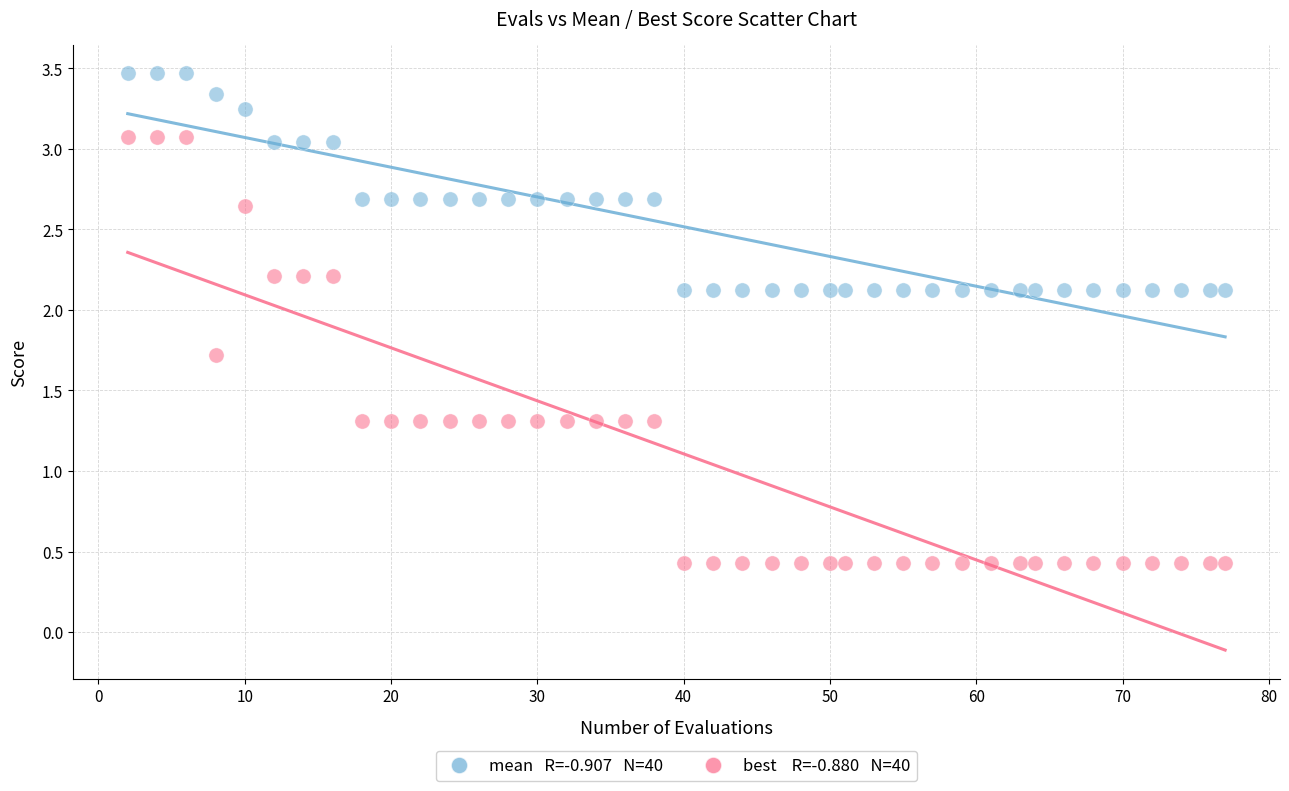

Across all data points, what is the range of X values (max minus min)?

75.0